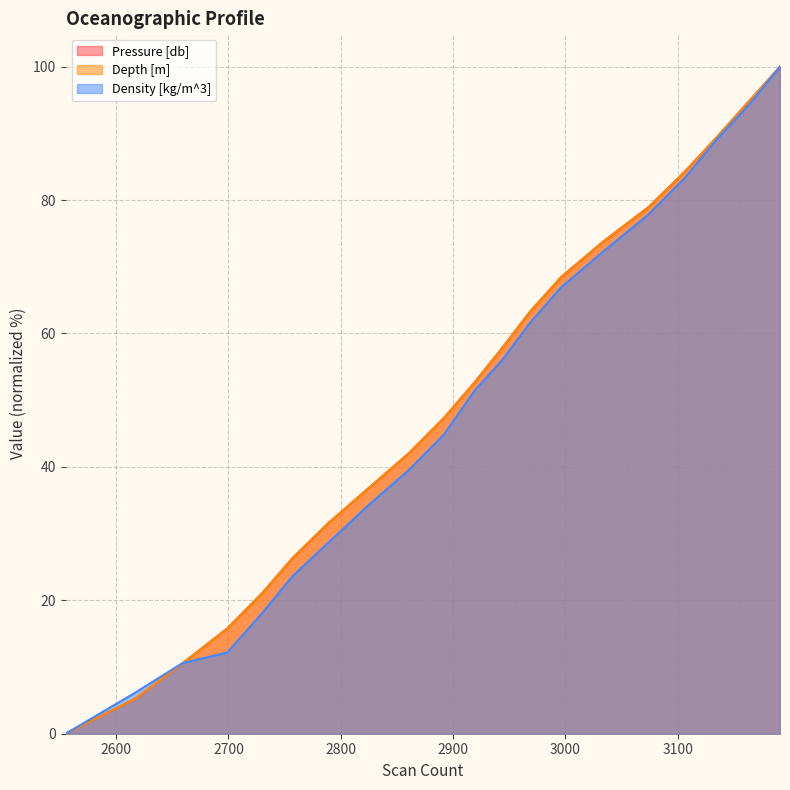

Between 2944 and 2968, which is larger?

2968